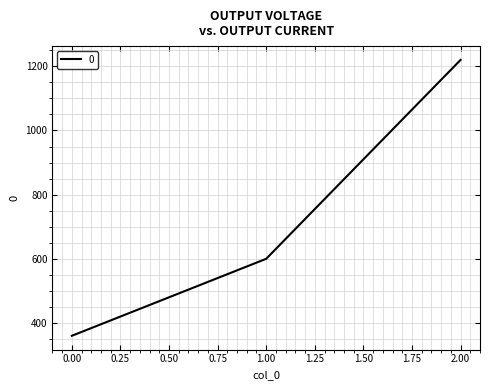

Reading right to left, extract all data points from this chart.

1220	600	360